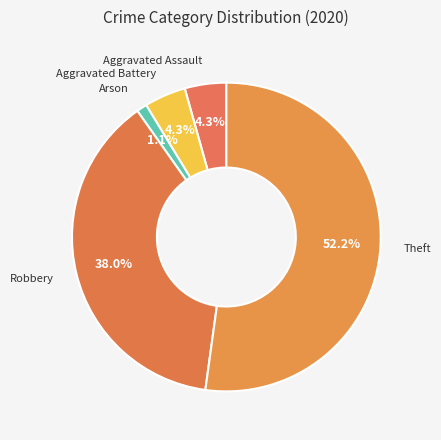

How many segments does this pie chart have?

5